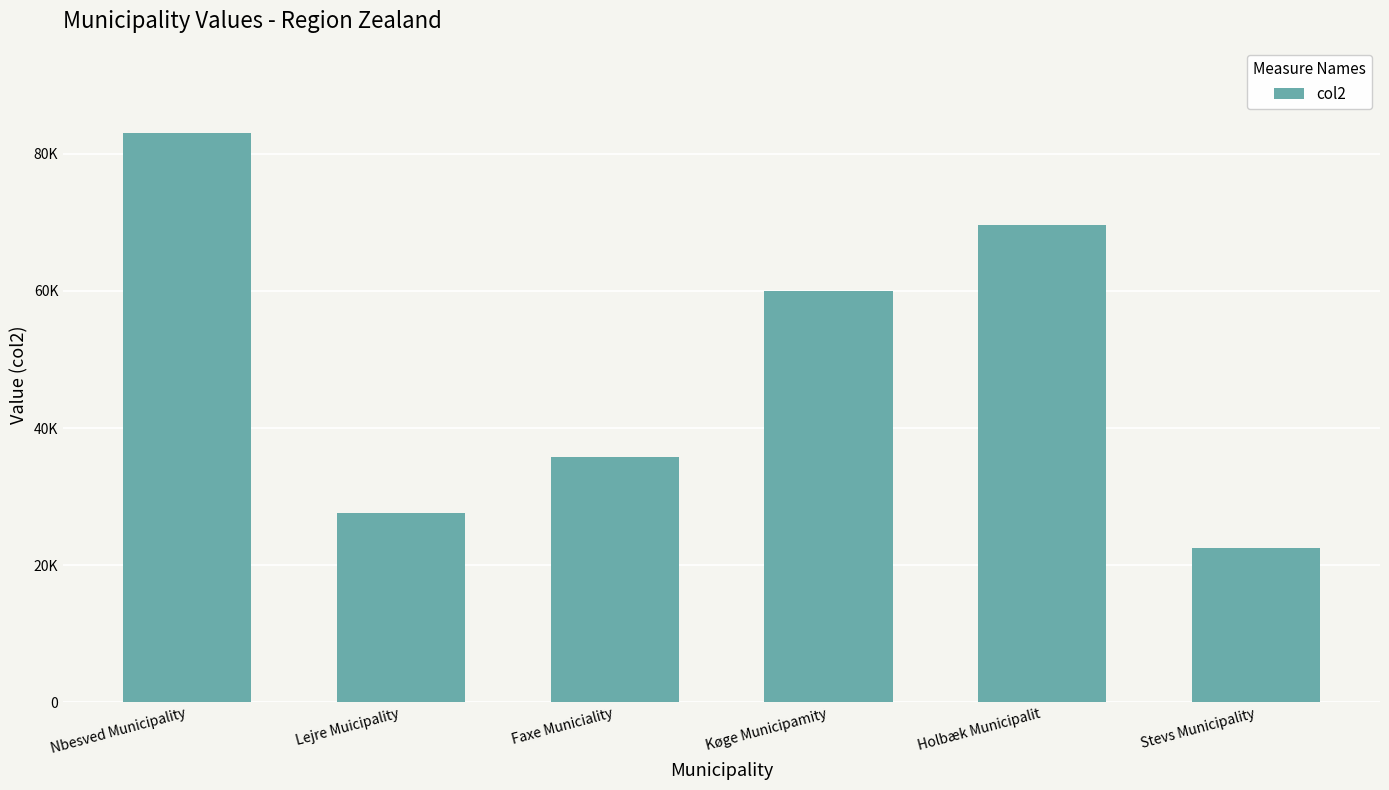

Rank the categories by value from highest to lowest.

Nbesved Municipality, Holbæk Municipalit, Køge Municipamity, Faxe Municiality, Lejre Muicipality, Stevs Municipality